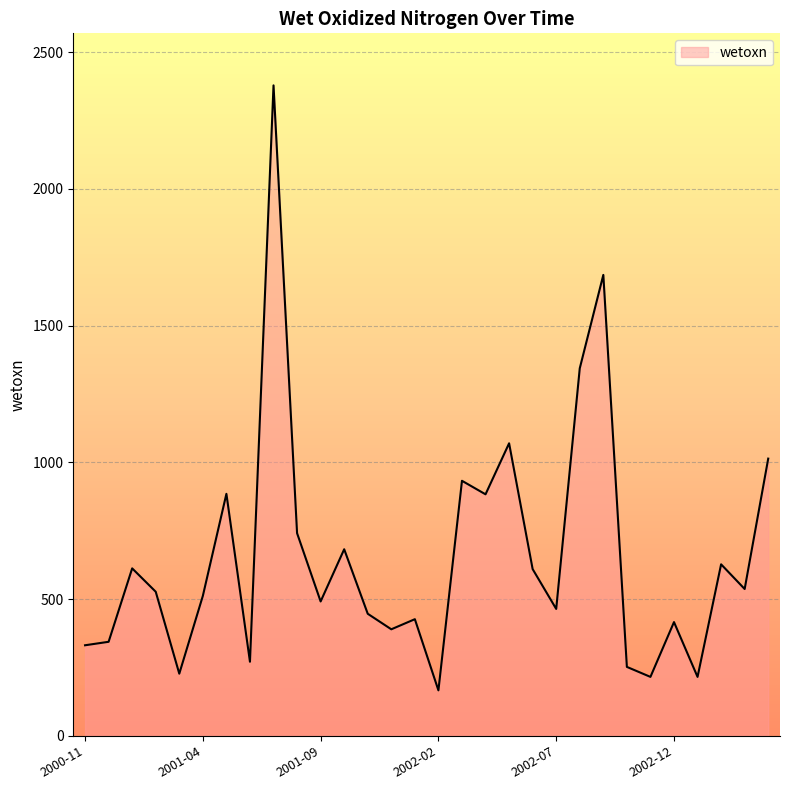

What is the greatest value displayed?

2378.8